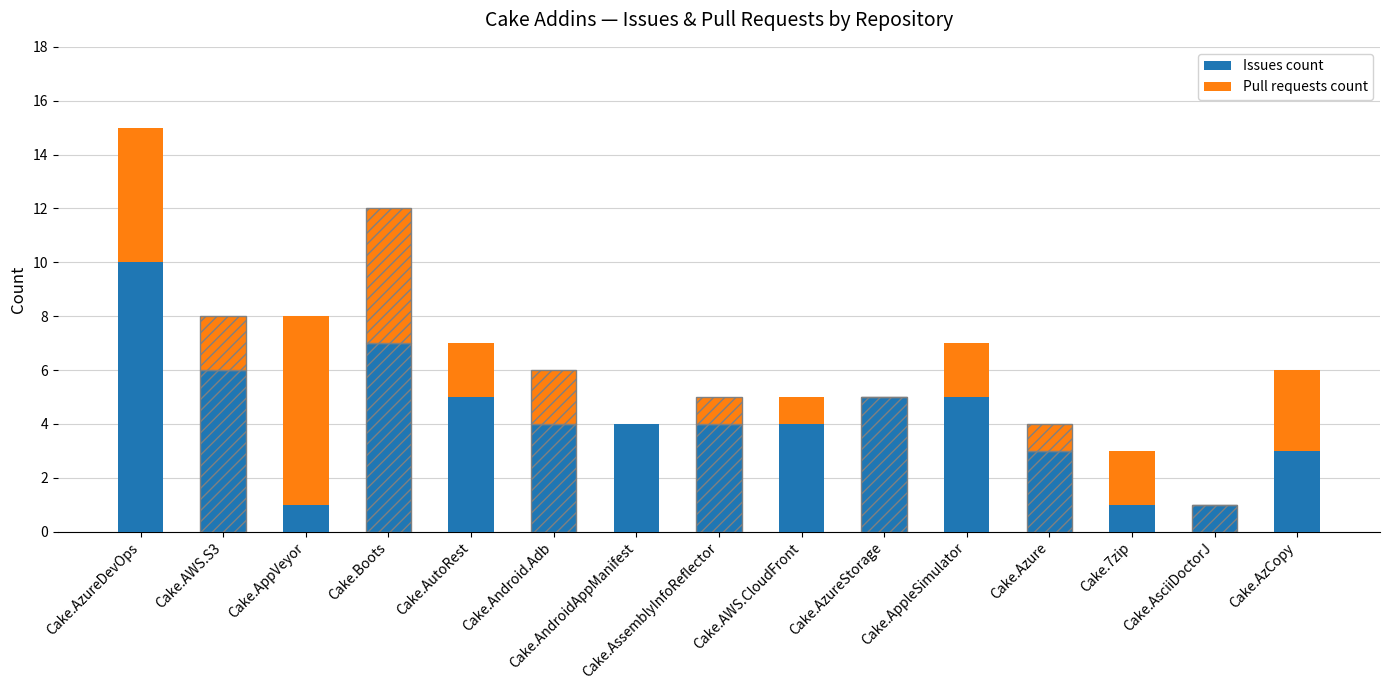

Is it true that Issues count equals 4 at Cake.AssemblyInfoReflector?

True